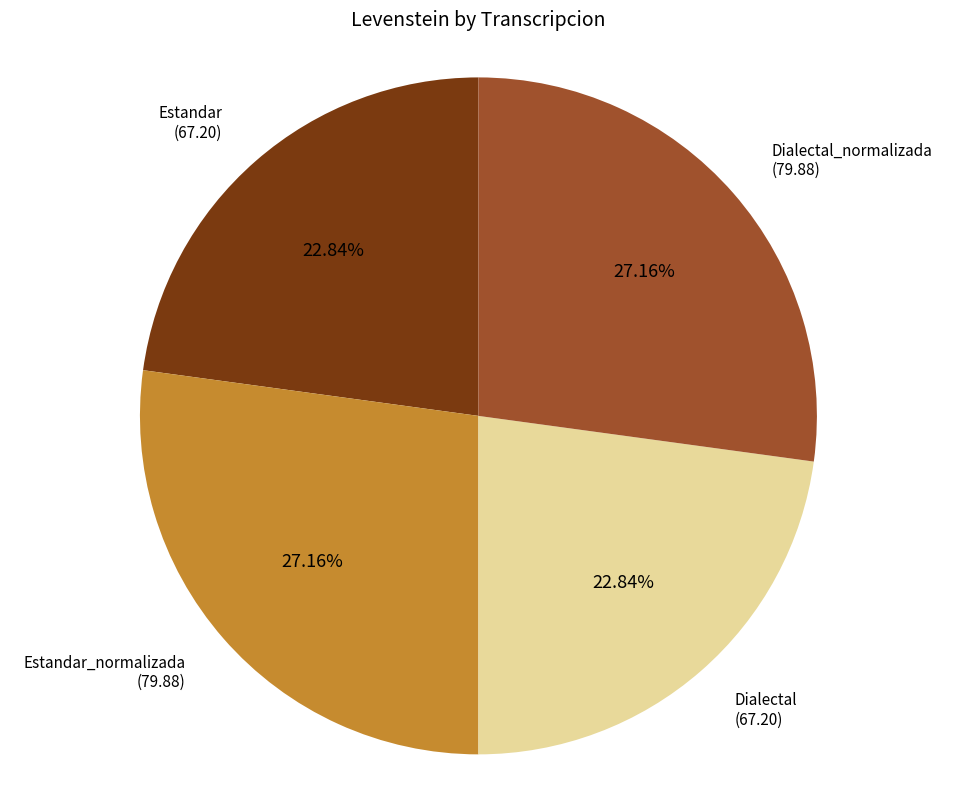

Is there a majority slice in this chart?

No